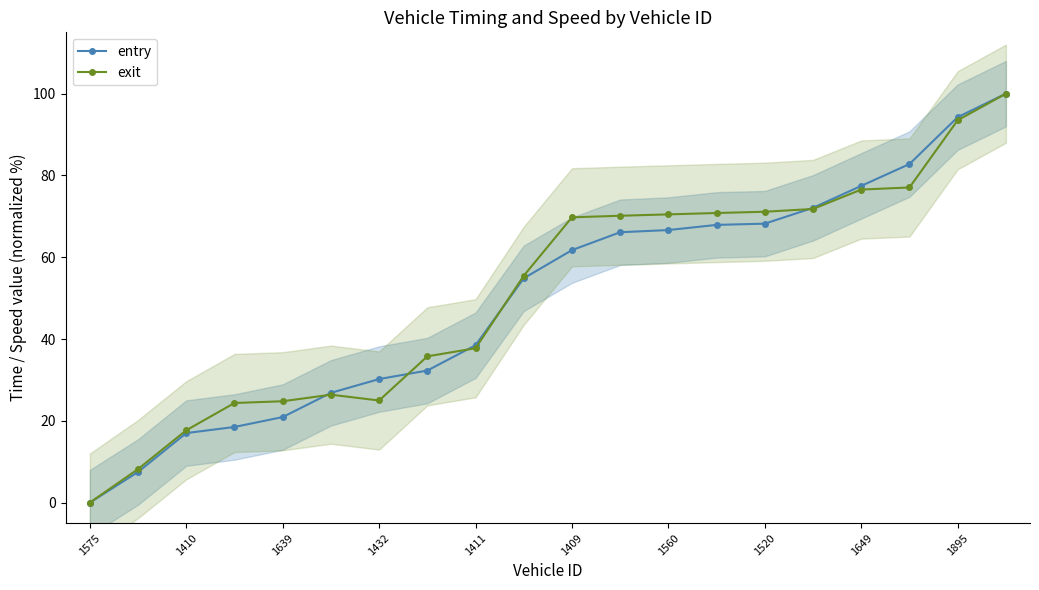

The exit series shows 0.0 at 1575. True or false?

True